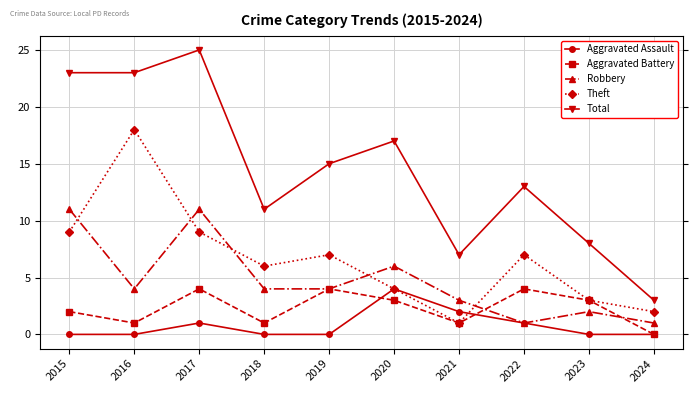

What is the greatest value displayed?

25